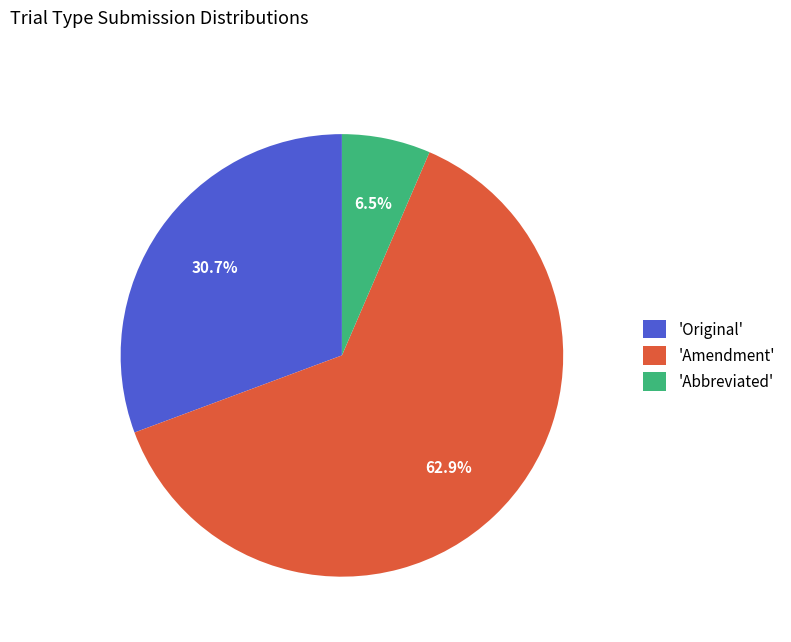

Which slice is the smallest?

'Abbreviated'